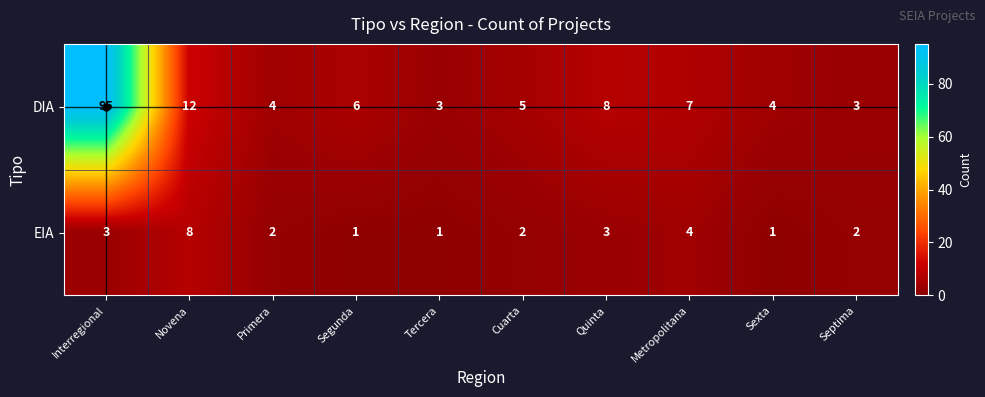

The value of EIA at Segunda is 0. True or false?

False